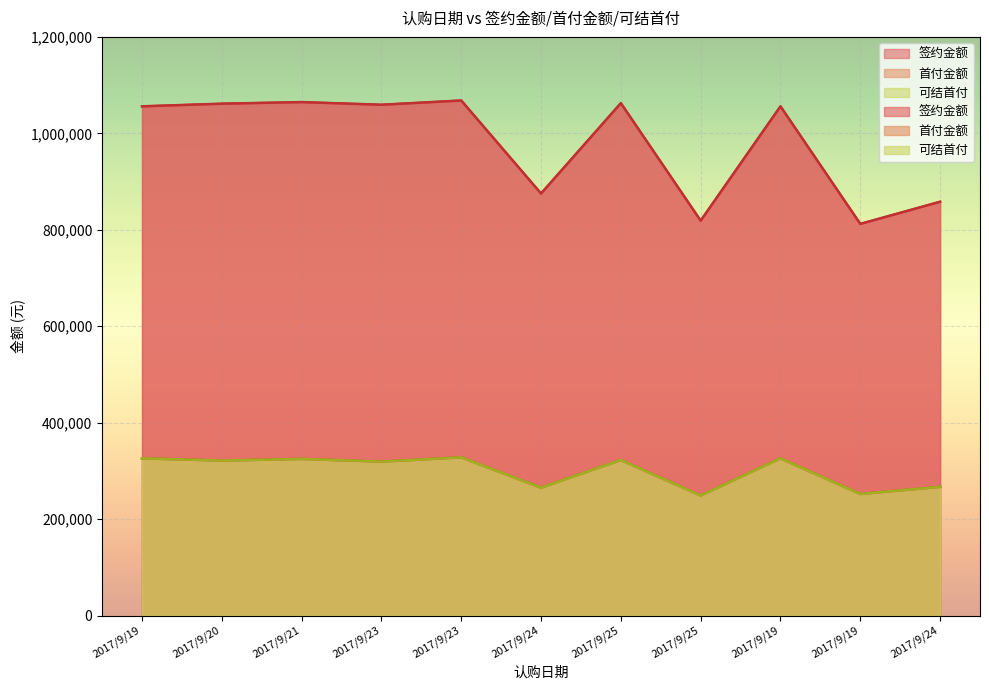

Is the value of 签约金额 at 2017/9/24 greater than the value of 首付金额 at 2017/9/24?

Yes